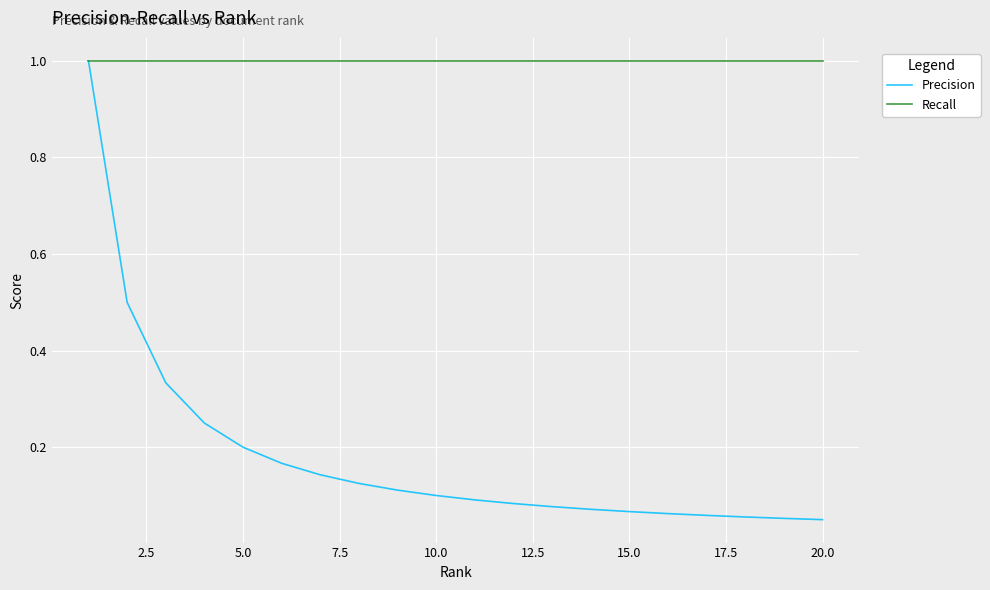

Which series has the largest range (max minus min)?

Precision